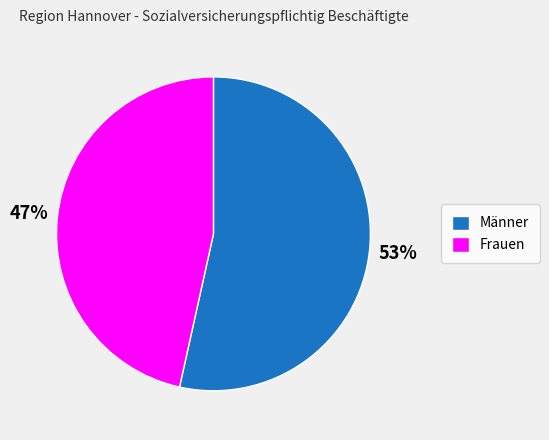

Rank the categories by value from highest to lowest.

Männer, Frauen